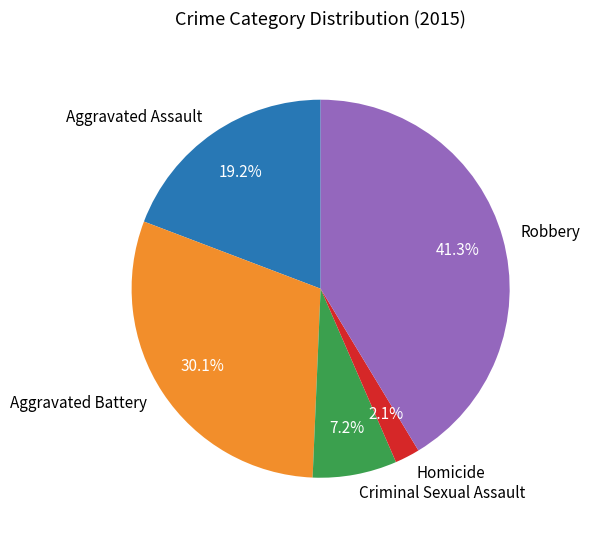

What is the smallest slice in the pie chart?

Homicide